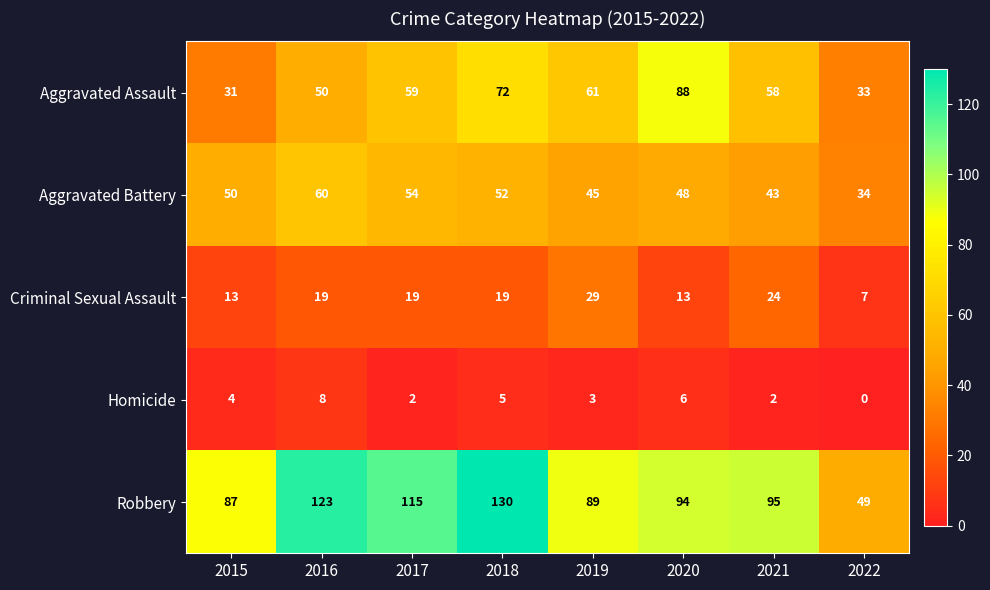

Which series has the largest total across all categories?

Robbery